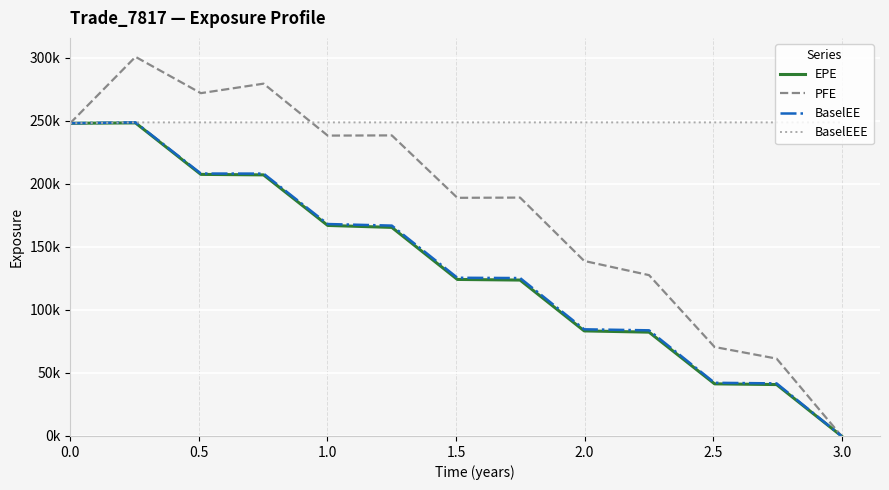

What are all the series names shown in the legend?

EPE, PFE, BaselEE, BaselEEE